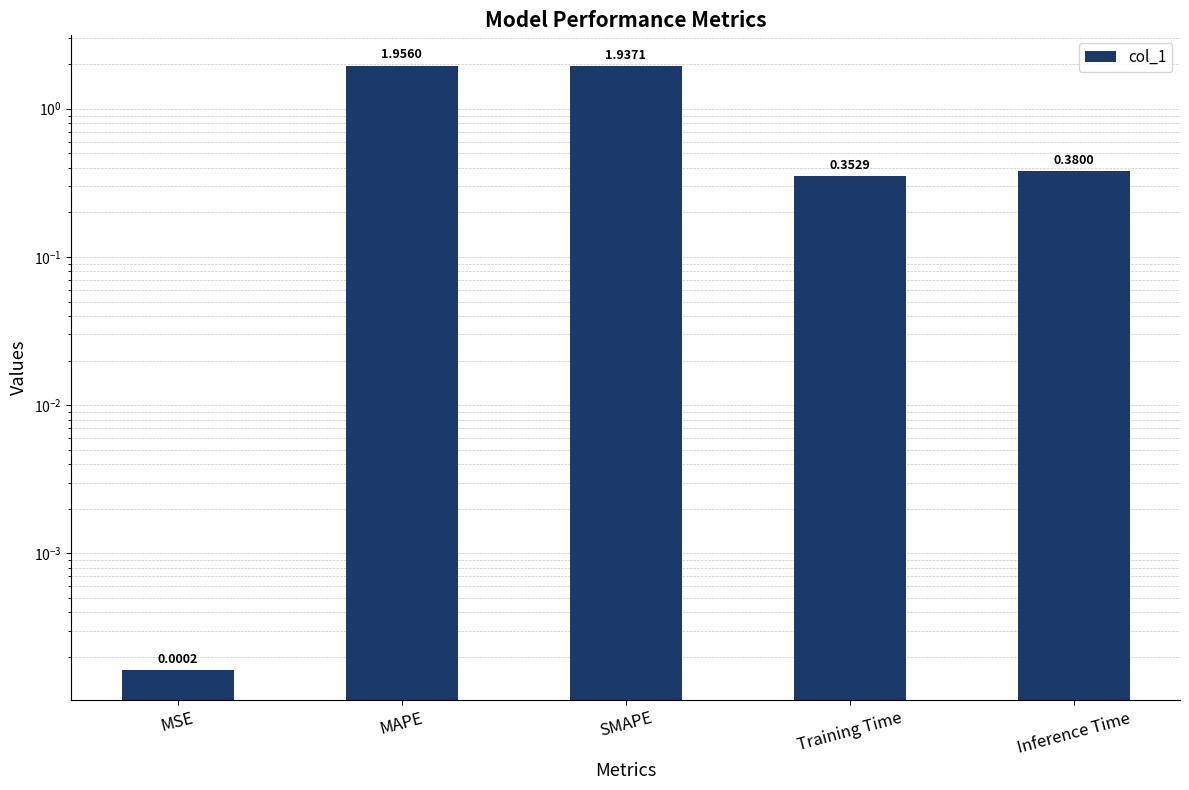

Count the number of categories in the chart.

5